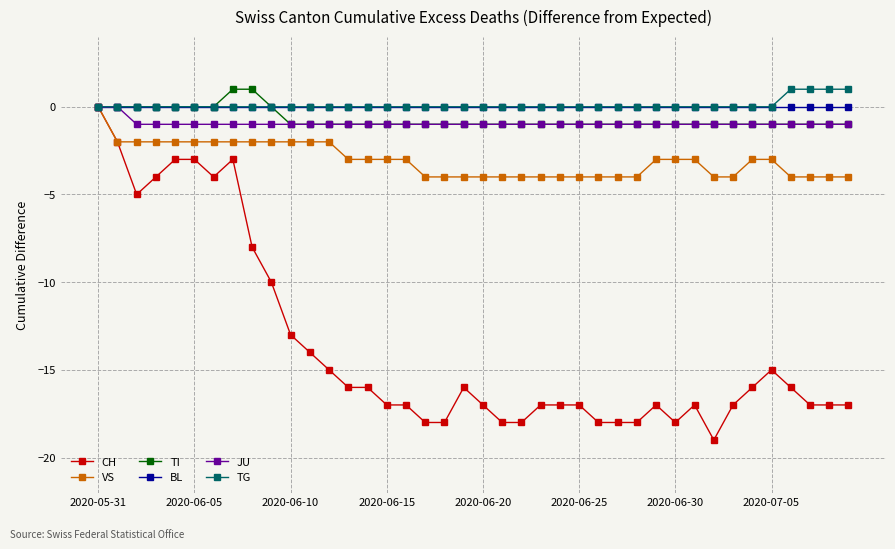

Reading left to right, transcribe all the data shown in this chart.

CH: 0	-2	-5	-4	-3	-3	-4	-3	-8	-10	-13	-14	-15	-16	-16	-17	-17	-18	-18	-16	-17	-18	-18	-17	-17	-17	-18	-18	-18	-17	-18	-17	-19	-17	-16	-15	-16	-17	-17	-17
VS: 0	-2	-2	-2	-2	-2	-2	-2	-2	-2	-2	-2	-2	-3	-3	-3	-3	-4	-4	-4	-4	-4	-4	-4	-4	-4	-4	-4	-4	-3	-3	-3	-4	-4	-3	-3	-4	-4	-4	-4
TI: 0	0	0	0	0	0	0	1	1	0	-1	-1	-1	-1	-1	-1	-1	-1	-1	-1	-1	-1	-1	-1	-1	-1	-1	-1	-1	-1	-1	-1	-1	-1	-1	-1	-1	-1	-1	-1
BL: 0	0	0	0	0	0	0	0	0	0	0	0	0	0	0	0	0	0	0	0	0	0	0	0	0	0	0	0	0	0	0	0	0	0	0	0	0	0	0	0
JU: 0	0	-1	-1	-1	-1	-1	-1	-1	-1	-1	-1	-1	-1	-1	-1	-1	-1	-1	-1	-1	-1	-1	-1	-1	-1	-1	-1	-1	-1	-1	-1	-1	-1	-1	-1	-1	-1	-1	-1
TG: 0	0	0	0	0	0	0	0	0	0	0	0	0	0	0	0	0	0	0	0	0	0	0	0	0	0	0	0	0	0	0	0	0	0	0	0	1	1	1	1